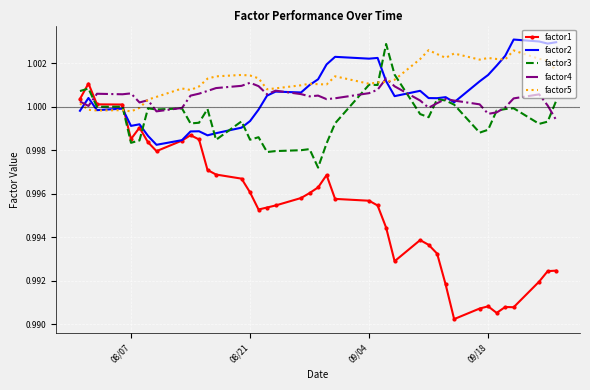

Which series has the largest range (max minus min)?

factor1